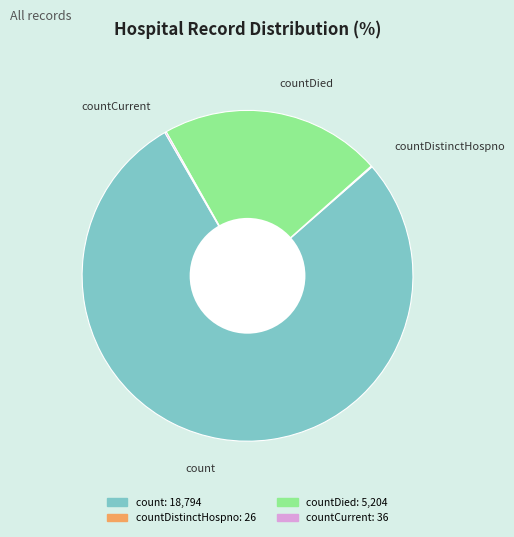

What is the largest slice in the pie chart?

count